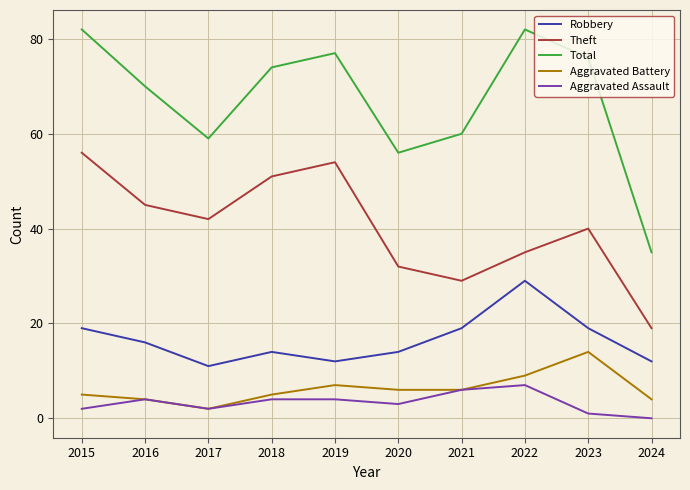

True or false: Aggravated Battery has more than 2 interior local peaks.

False